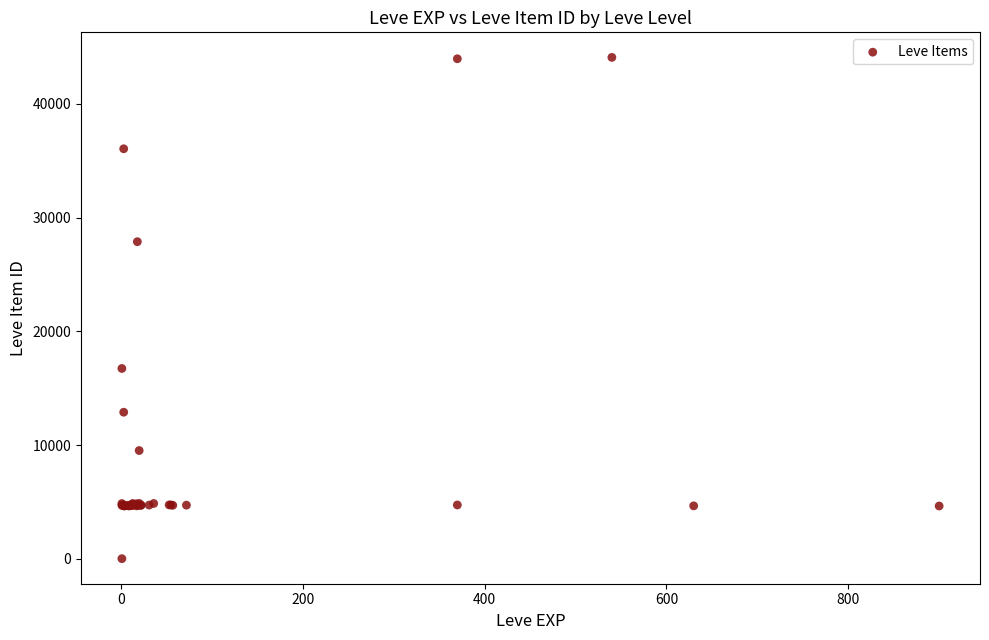

What Y value in the scatter plot is closest to 22050?

16734